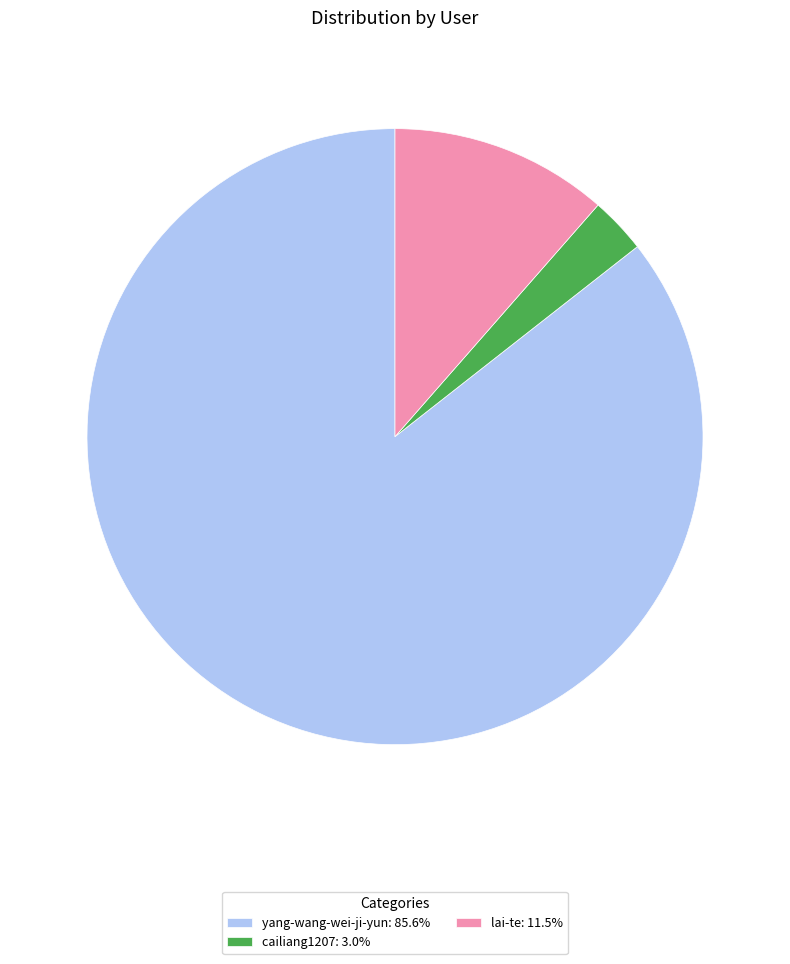

Combined, do yang-wang-wei-ji-yun: 85.6% and cailiang1207: 3.0% account for over 50%?

Yes